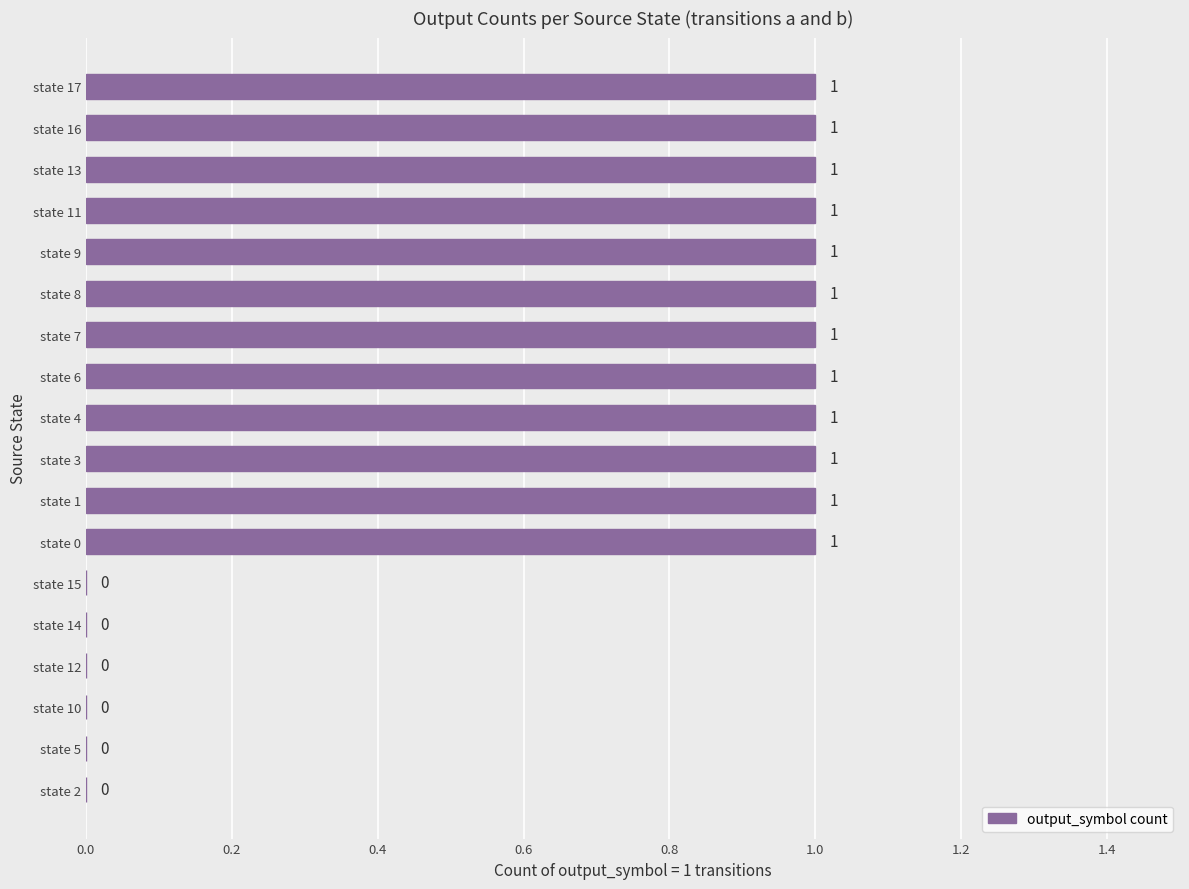

How many values are between 0 and 1?

18